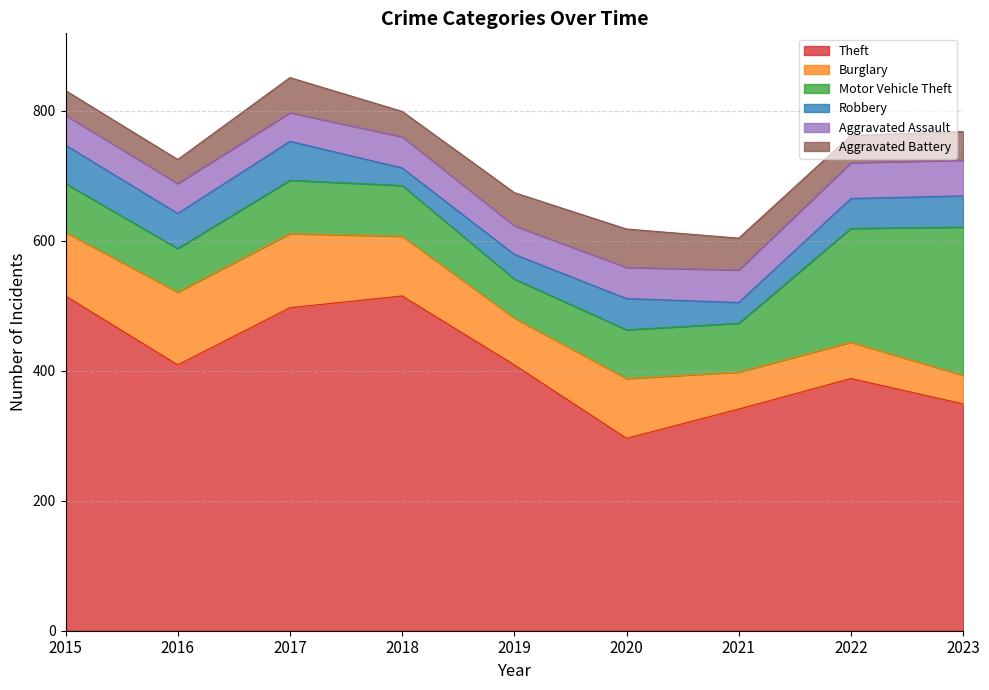

Which label corresponds to the smallest value in the chart?

2018